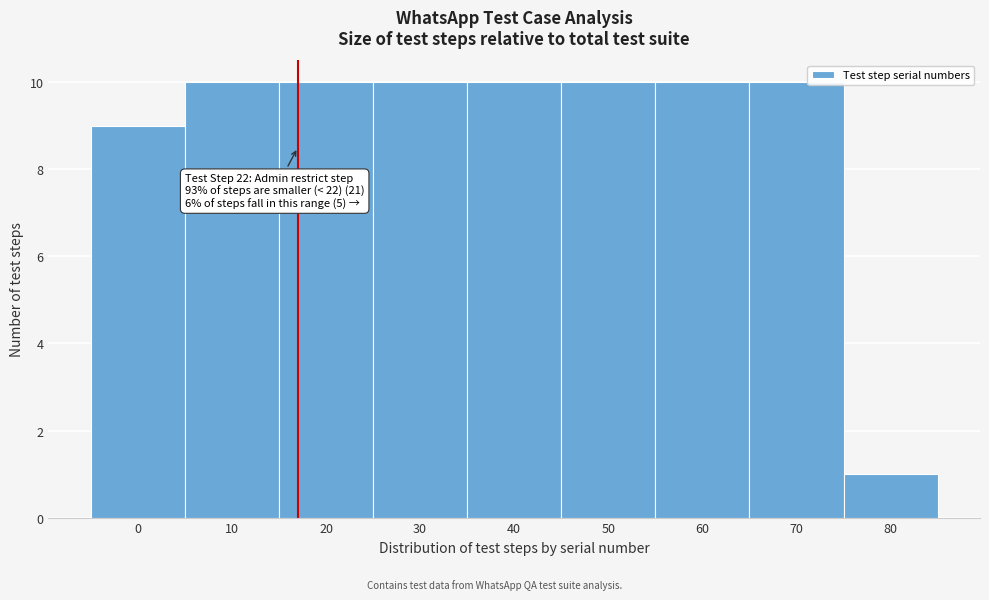

Reading right to left, extract all data points from this chart.

80=1	70=10	60=10	50=10	40=10	30=10	20=10	10=10	0=9